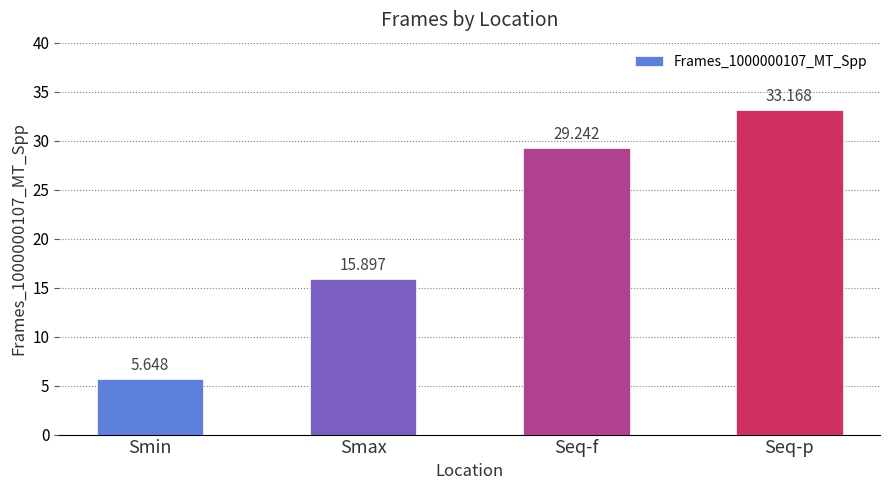

What is the change in value from Smax to Seq-f?

+13.3